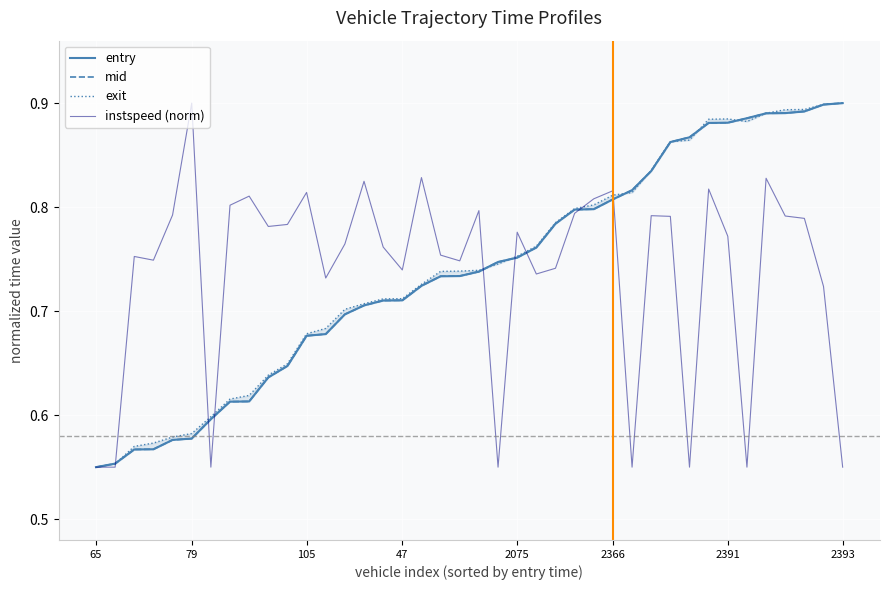

Reading left to right, list all the values displayed in this chart.

entry: 0.6	0.6	0.6	0.6	0.6	0.6	0.6	0.6	0.6	0.6	0.6	0.7	0.7	0.7	0.7	0.7	0.7	0.7	0.7	0.7	0.7	0.7	0.8	0.8	0.8	0.8	0.8	0.8	0.8	0.8	0.9	0.9	0.9	0.9	0.9	0.9	0.9	0.9	0.9	0.9
mid: 0.6	0.6	0.6	0.6	0.6	0.6	0.6	0.6	0.6	0.6	0.6	0.7	0.7	0.7	0.7	0.7	0.7	0.7	0.7	0.7	0.7	0.7	0.8	0.8	0.8	0.8	0.8	0.8	0.8	0.8	0.9	0.9	0.9	0.9	0.9	0.9	0.9	0.9	0.9	0.9
exit: 0.6	0.6	0.6	0.6	0.6	0.6	0.6	0.6	0.6	0.6	0.6	0.7	0.7	0.7	0.7	0.7	0.7	0.7	0.7	0.7	0.7	0.7	0.8	0.8	0.8	0.8	0.8	0.8	0.8	0.8	0.9	0.9	0.9	0.9	0.9	0.9	0.9	0.9	0.9	0.9
instspeed (norm): 0.6	0.6	0.8	0.7	0.8	0.9	0.6	0.8	0.8	0.8	0.8	0.8	0.7	0.8	0.8	0.8	0.7	0.8	0.8	0.7	0.8	0.6	0.8	0.7	0.7	0.8	0.8	0.8	0.6	0.8	0.8	0.6	0.8	0.8	0.6	0.8	0.8	0.8	0.7	0.6